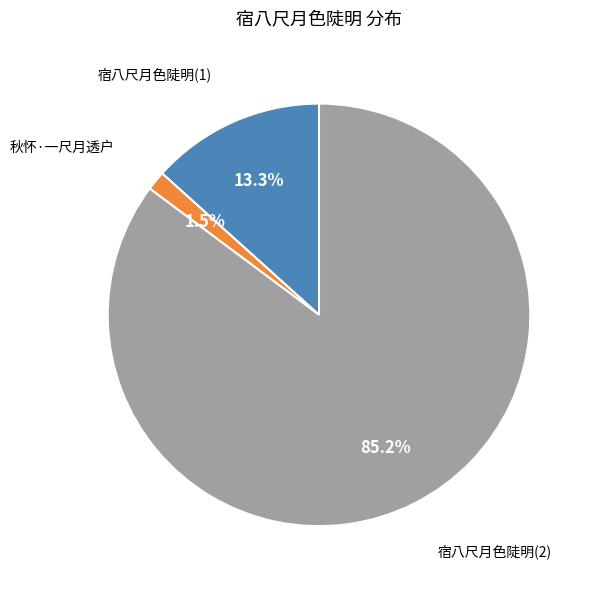

To the nearest percent, what is the average slice percentage?

33%